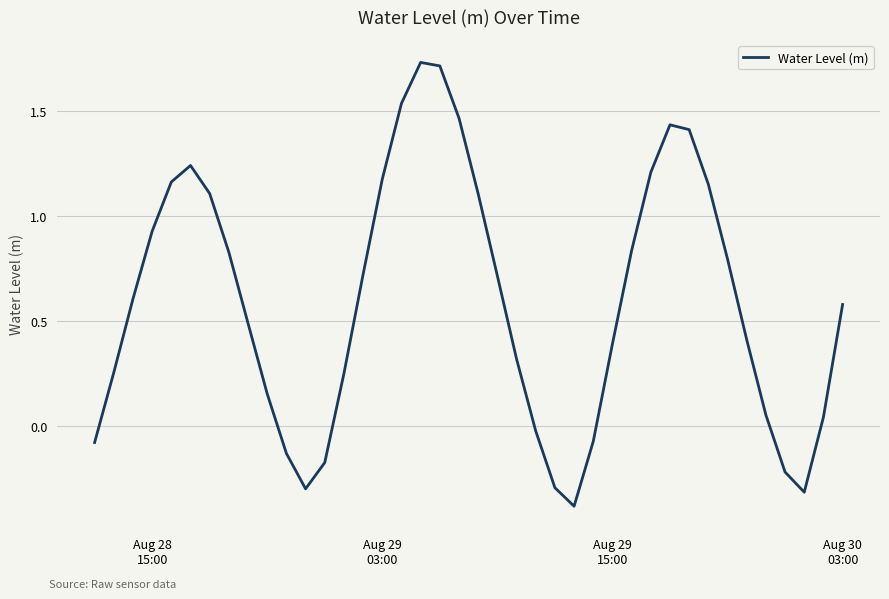

What is the smallest value displayed?

-0.4